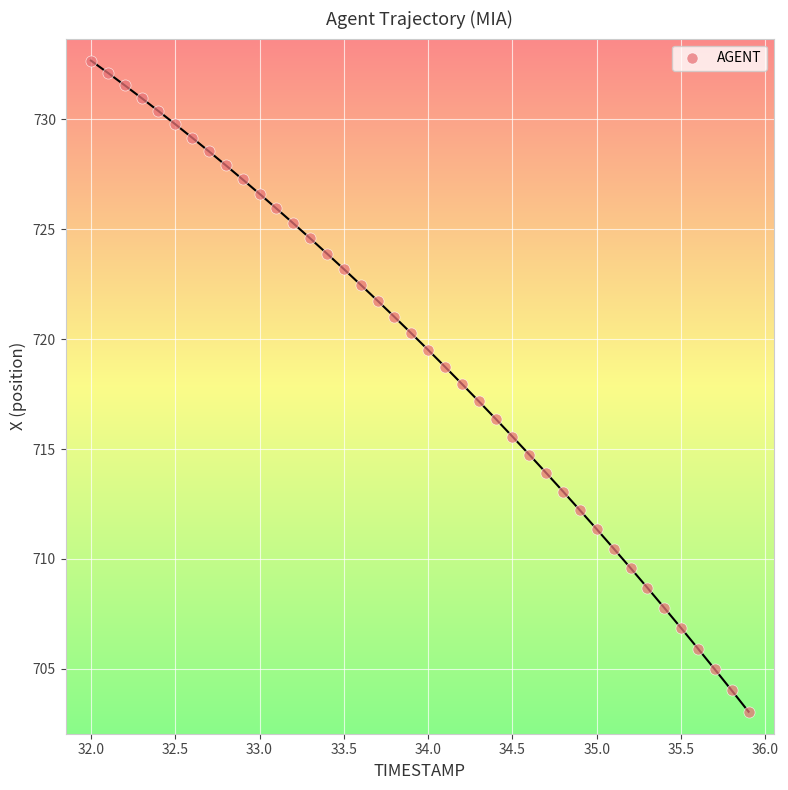

What is the range of X values (max minus min)?

3.9